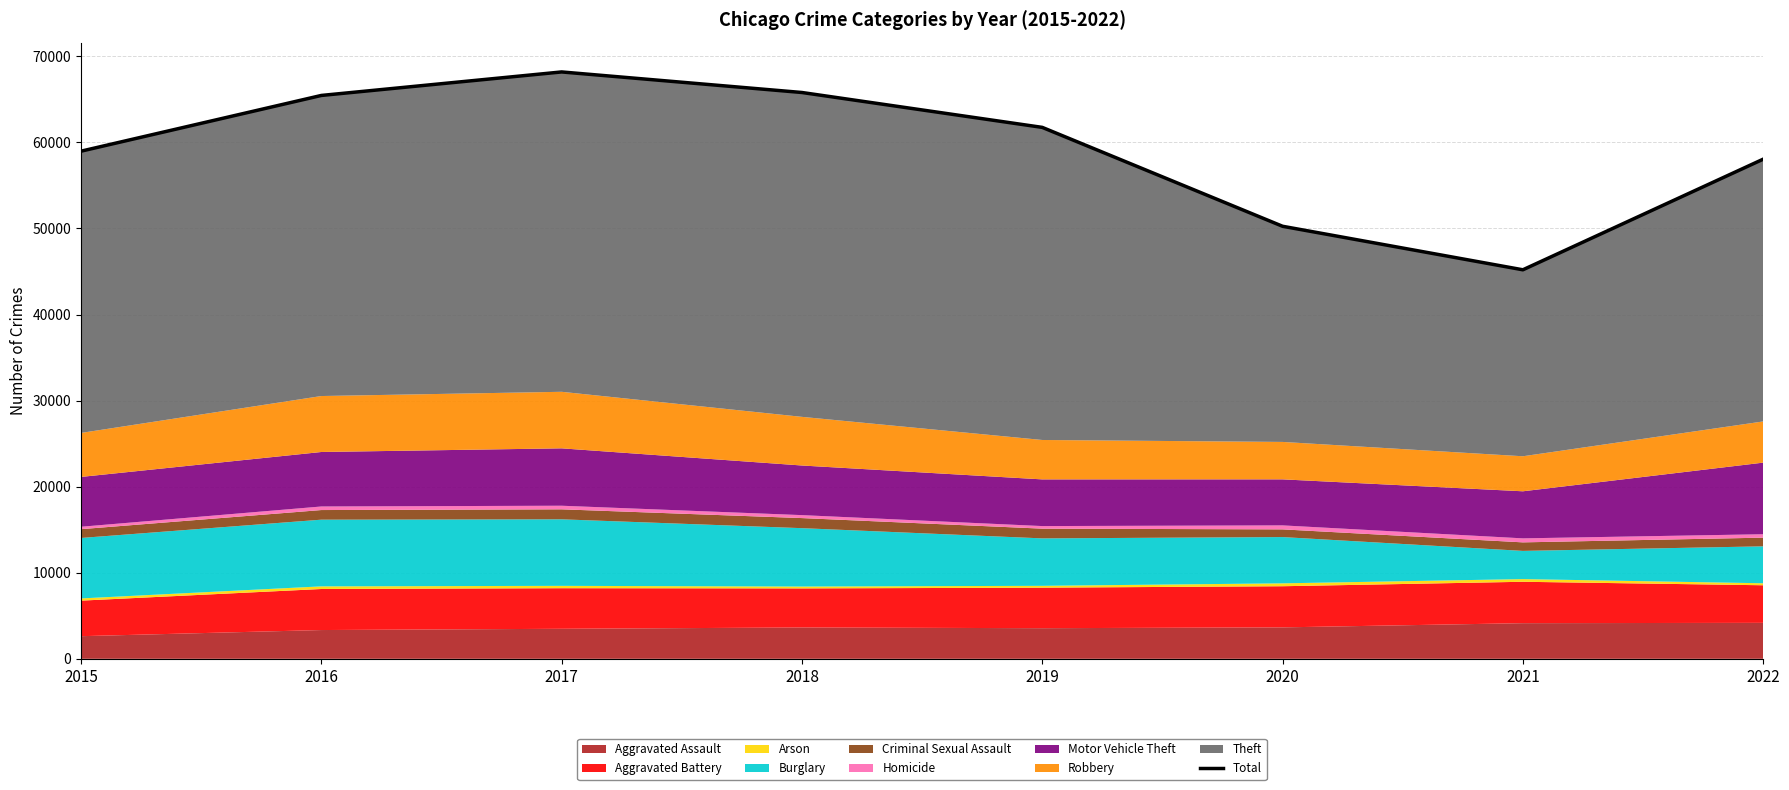

How many lines are shown in the chart?

1